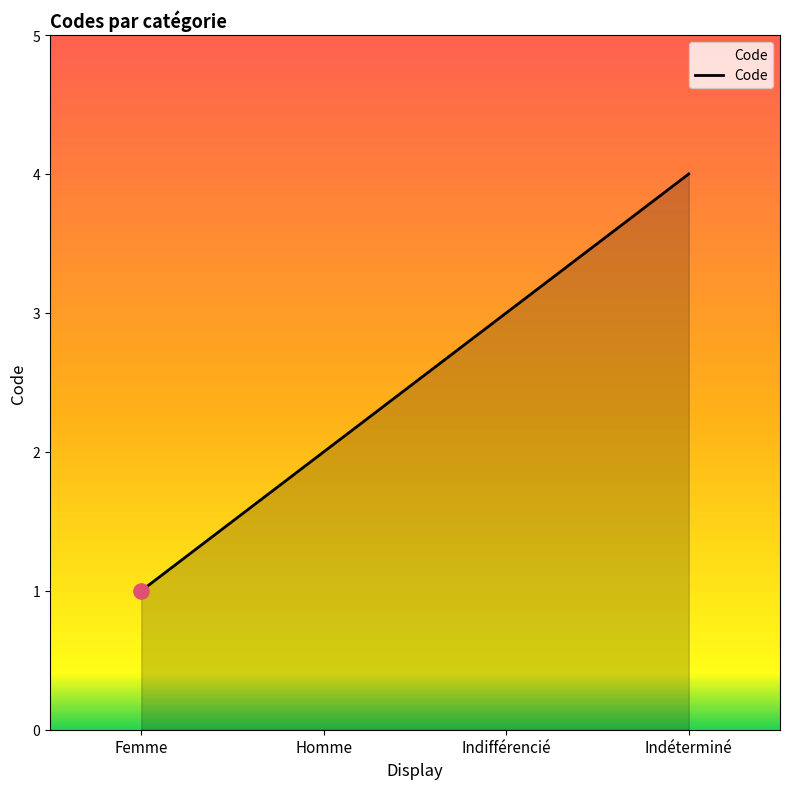

What is the ratio of the value at Homme to the value at Indéterminé?

0.5